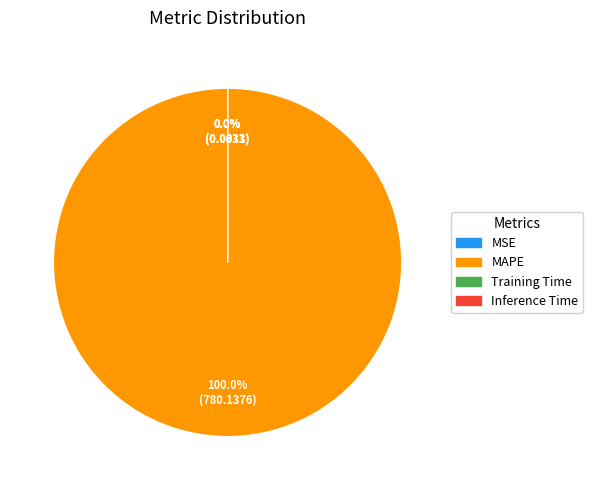

True or false: MAPE accounts for 99% of the total.

False